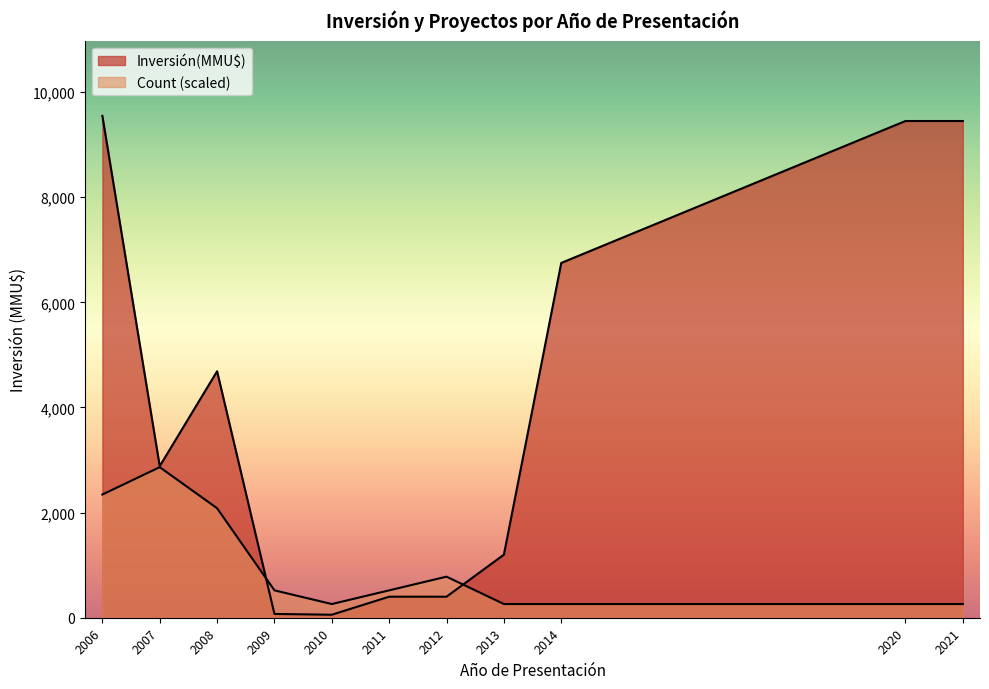

At 2008-10, list the series in order from largest to smallest.

Inversión(MMU$), Count